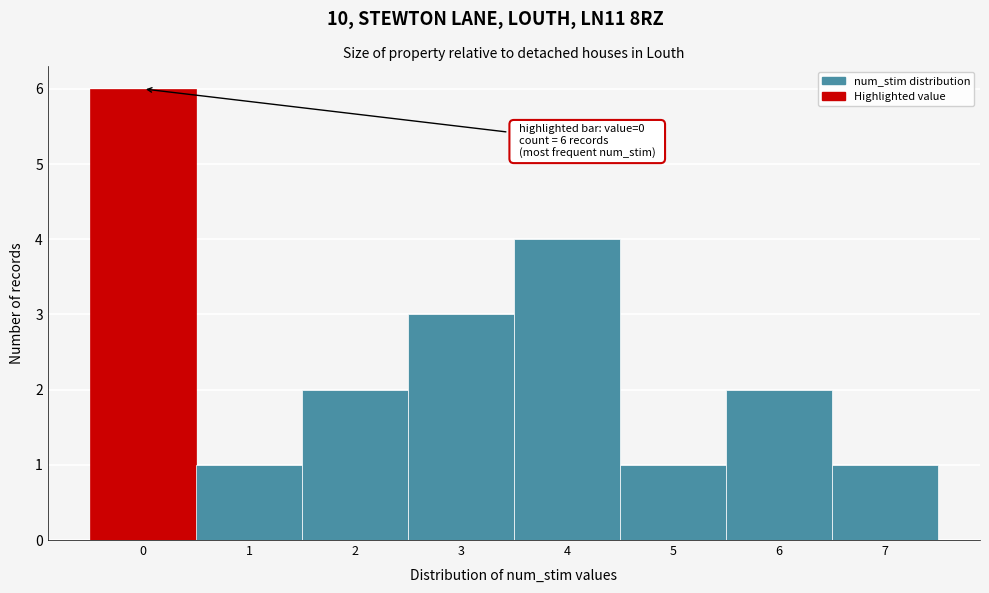

Which range on the x-axis has the tallest bar?

-0.5 to 0.5